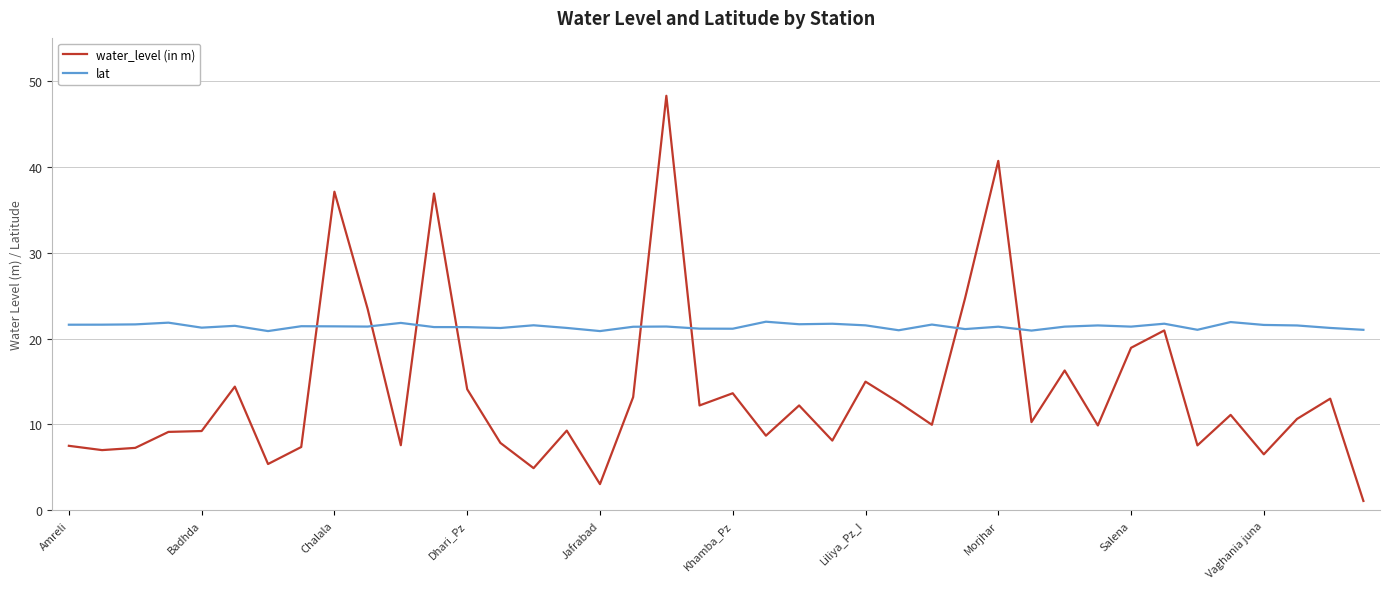

What is the difference between the maximum and minimum values in the water_level (in m) series?

47.2